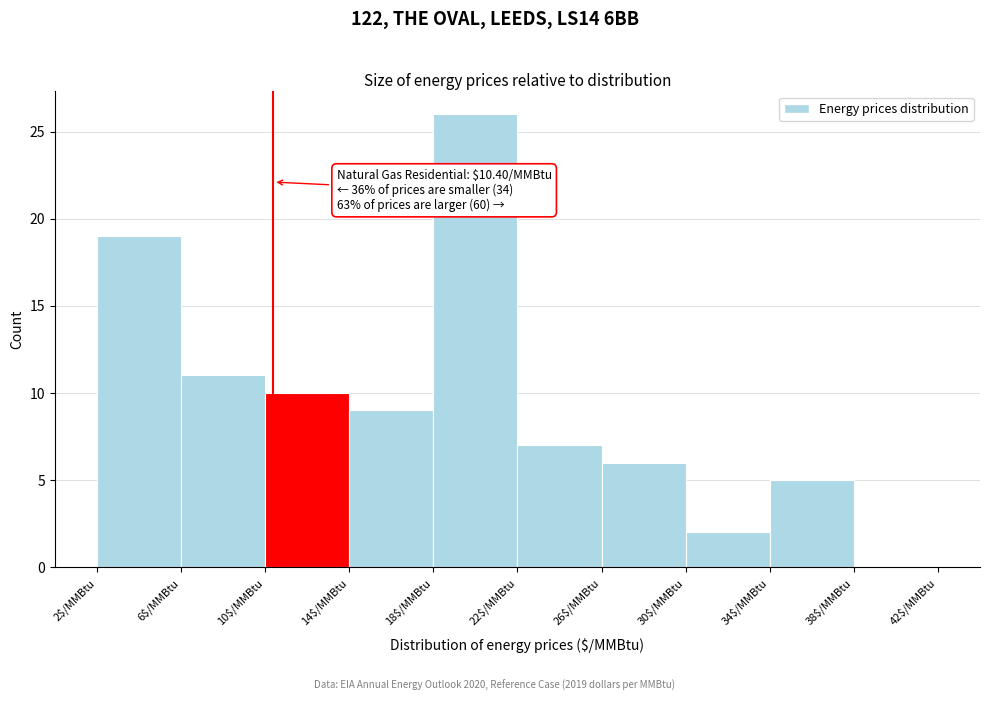

Over which range of the x-axis is the bar tallest?

18 to 22